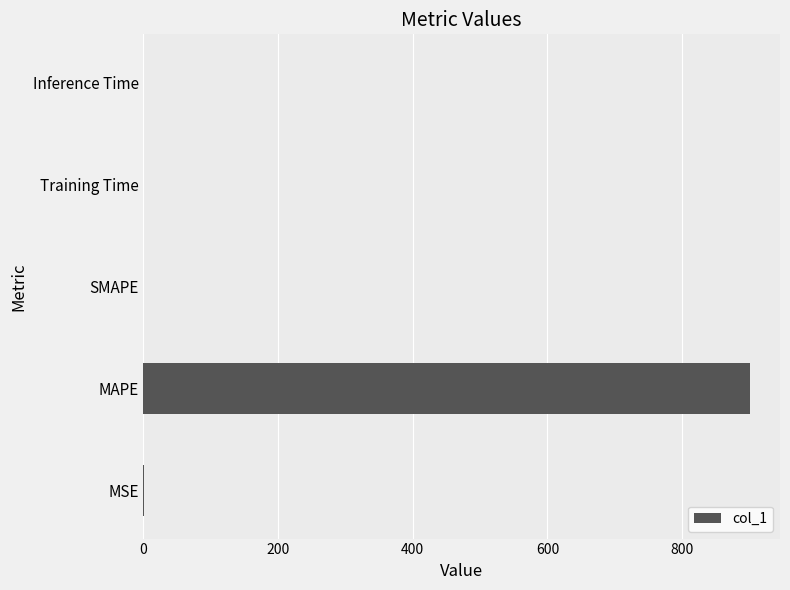

Are the bars grouped side by side (vs. stacked)?

No